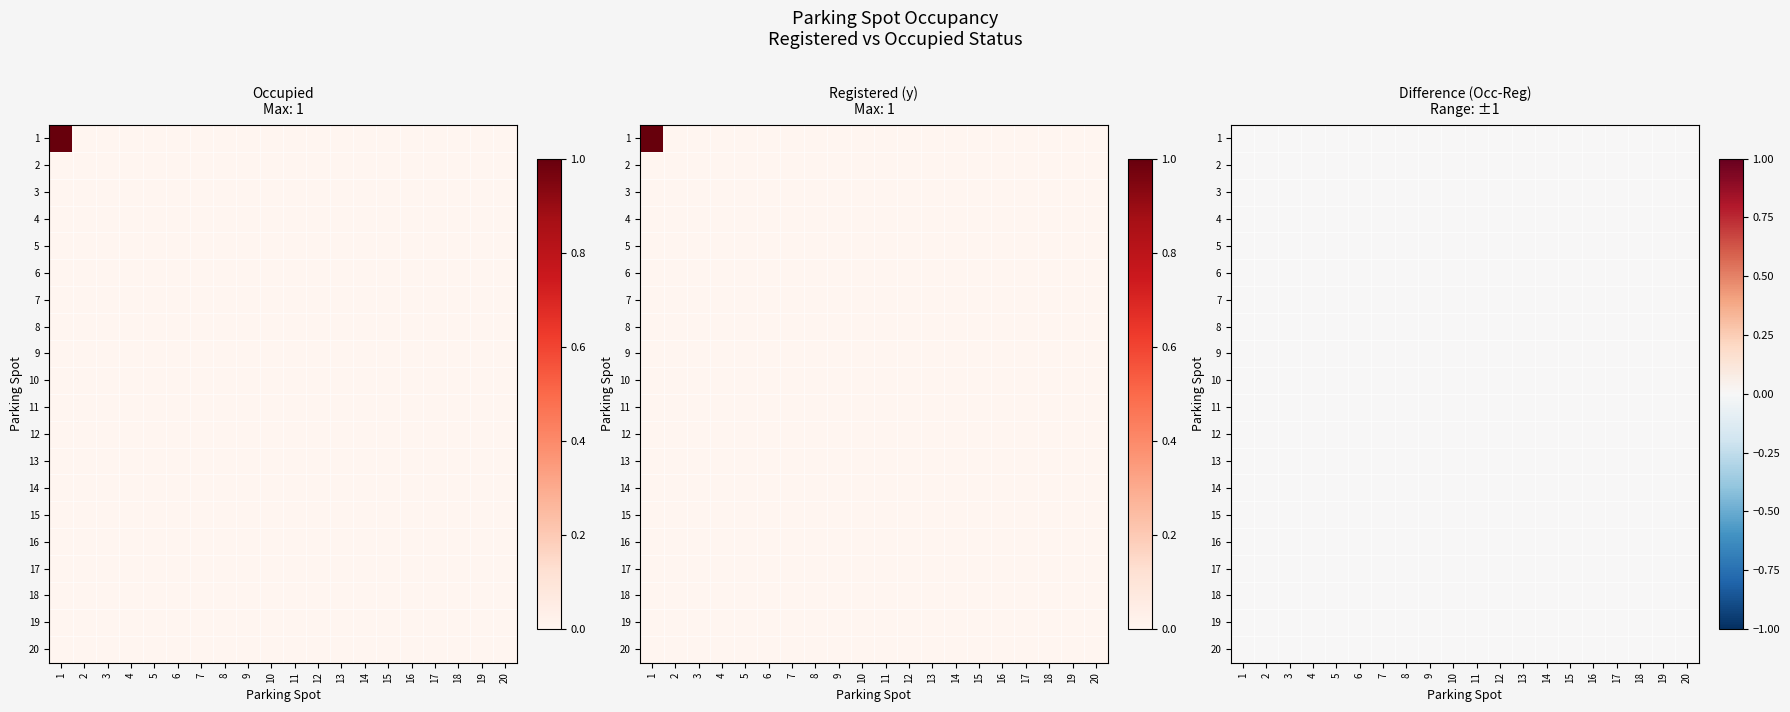

The value of 20 at 15 is 0. True or false?

True